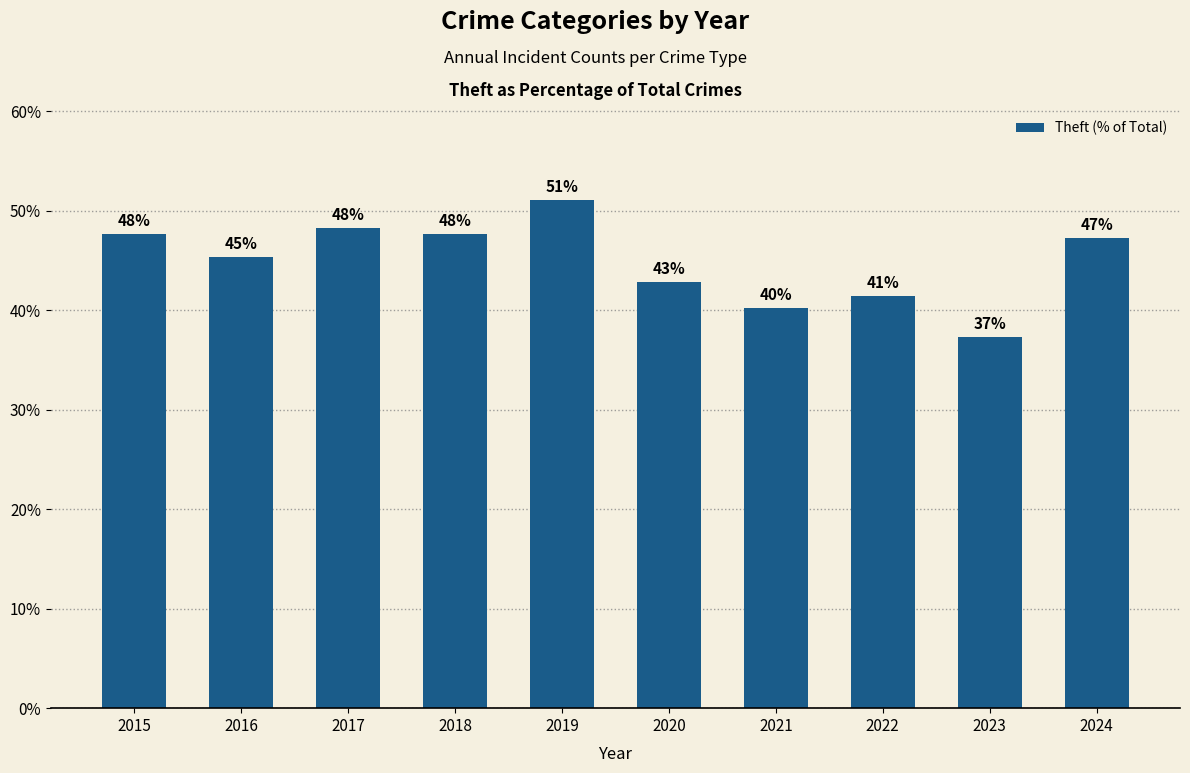

Does the chart contain any negative values?

No